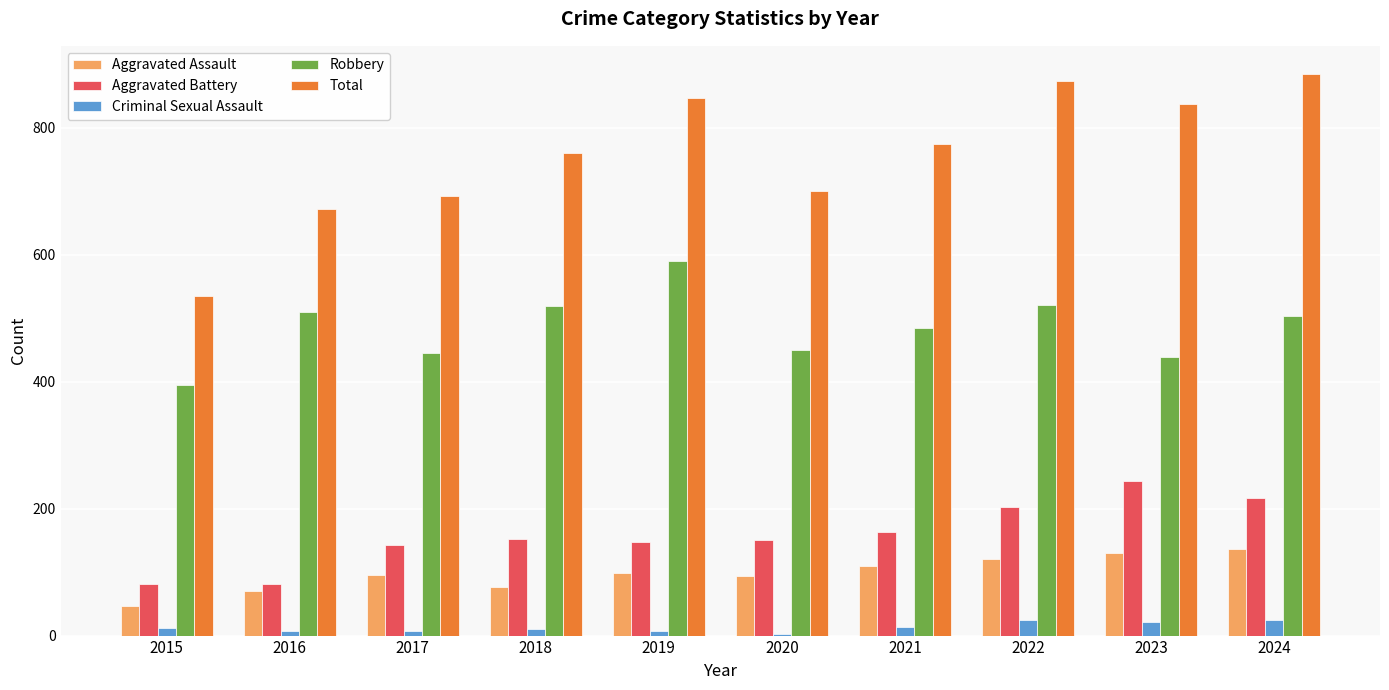

What is the value of the Aggravated Battery bar at the 2nd from the left?

82